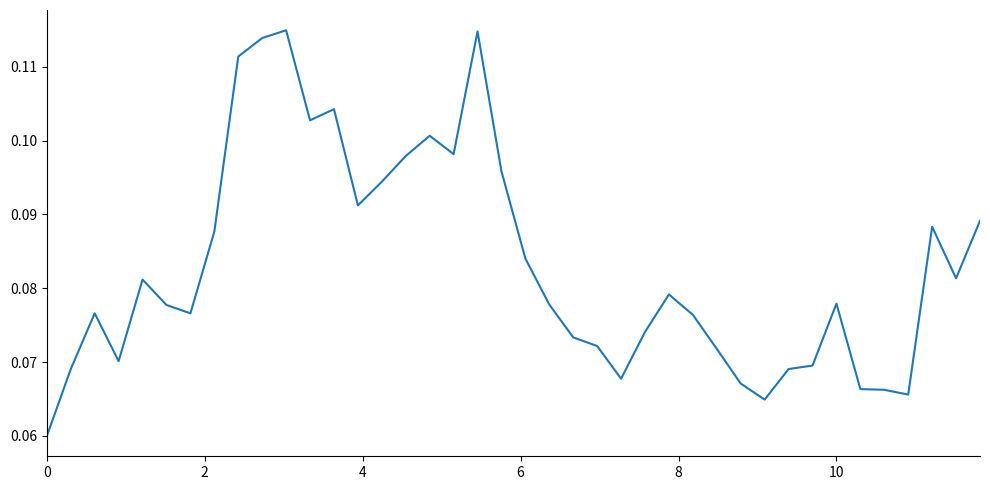

How many lines are shown in the chart?

1